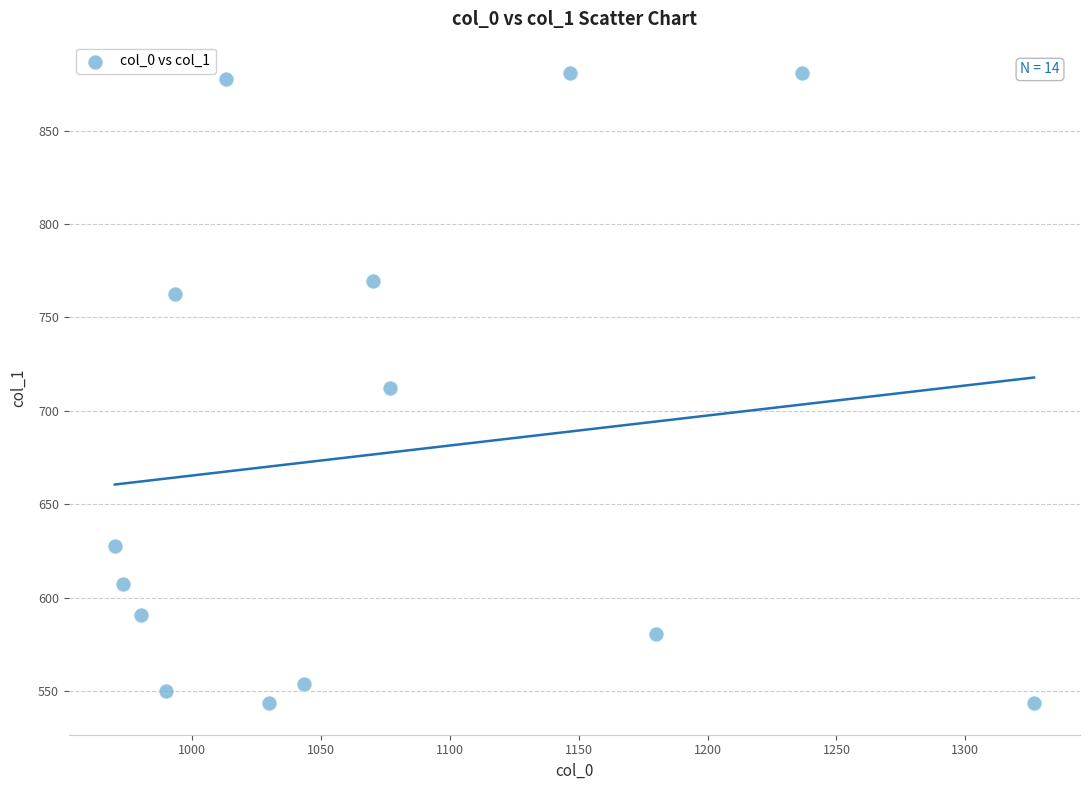

What is the range of Y values (max minus min)?

337.5